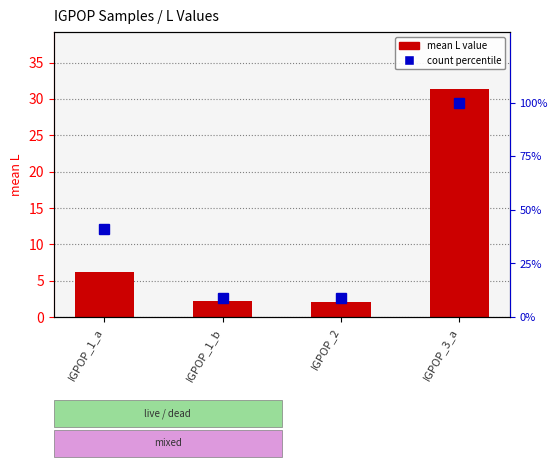

Which series has the largest total across all categories?

count percentile